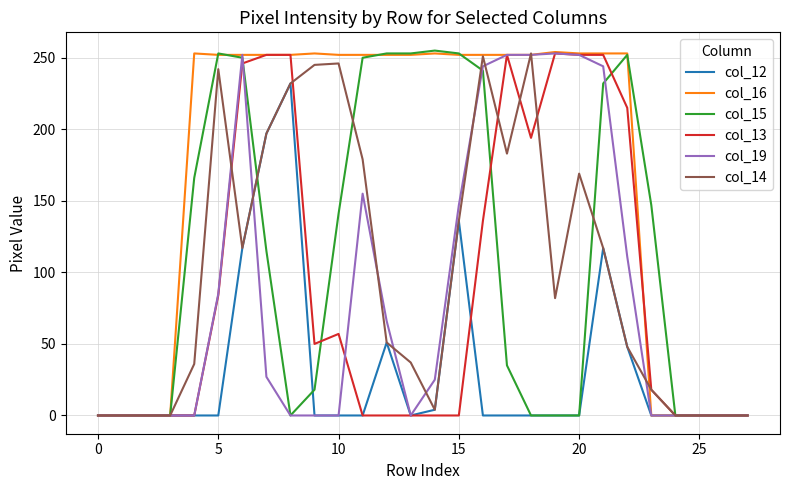

Which series has the largest total across all categories?

col_16